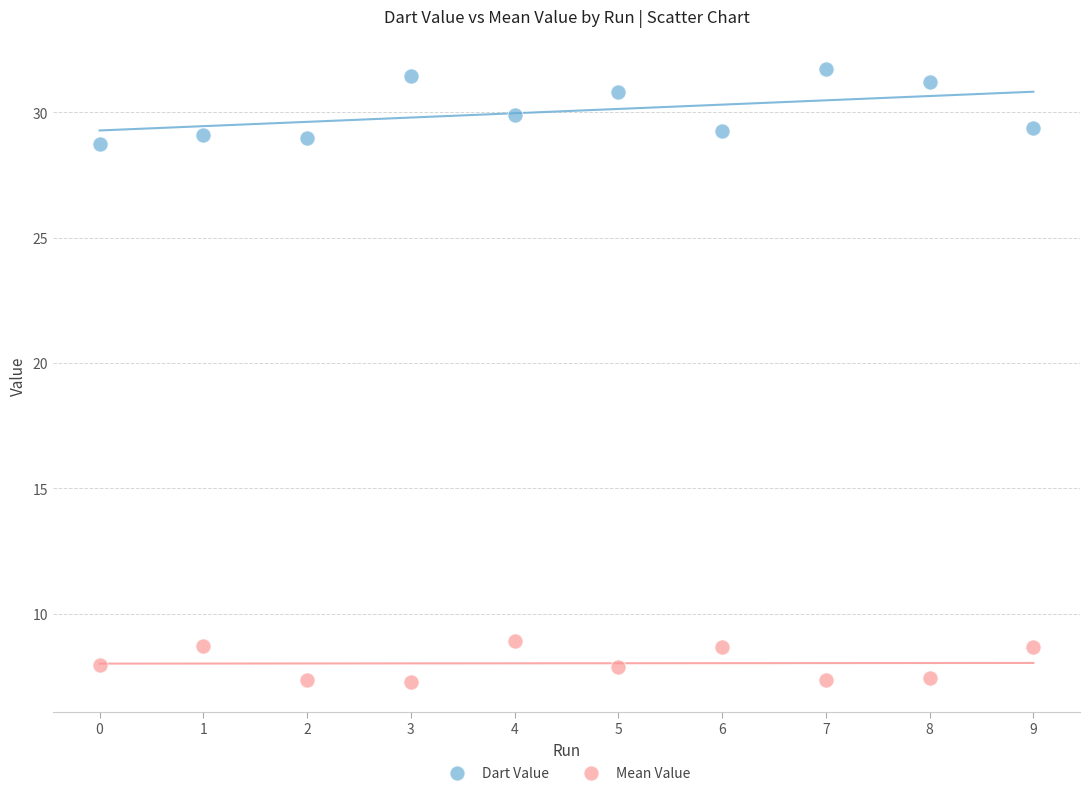

Which series contains the highest Y value?

Dart Value